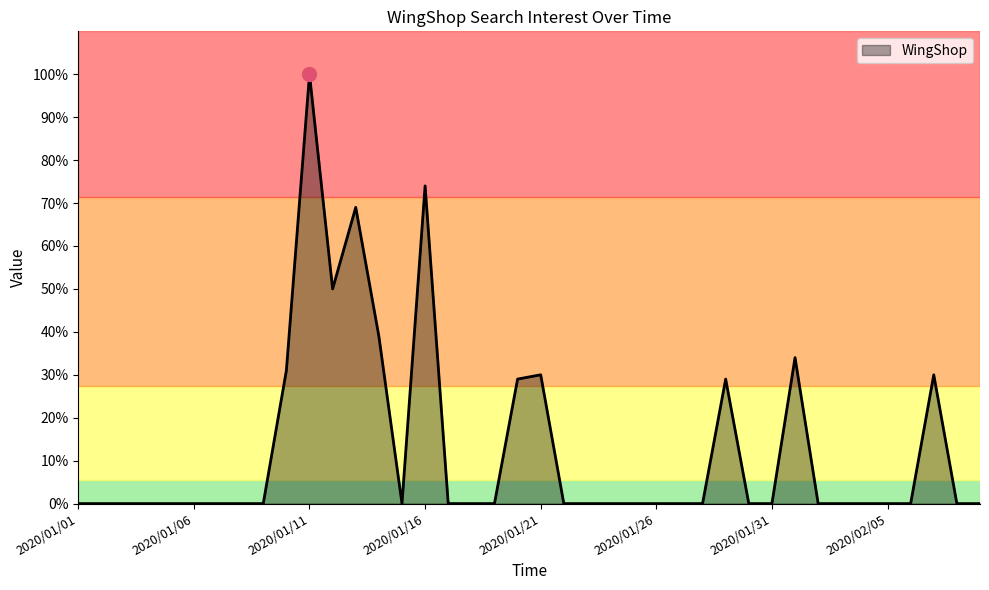

Reading left to right, transcribe all the data shown in this chart.

0	0	0	0	0	0	0	0	0	31	100	50	69	39	0	74	0	0	0	29	30	0	0	0	0	0	0	0	29	0	0	34	0	0	0	0	0	30	0	0